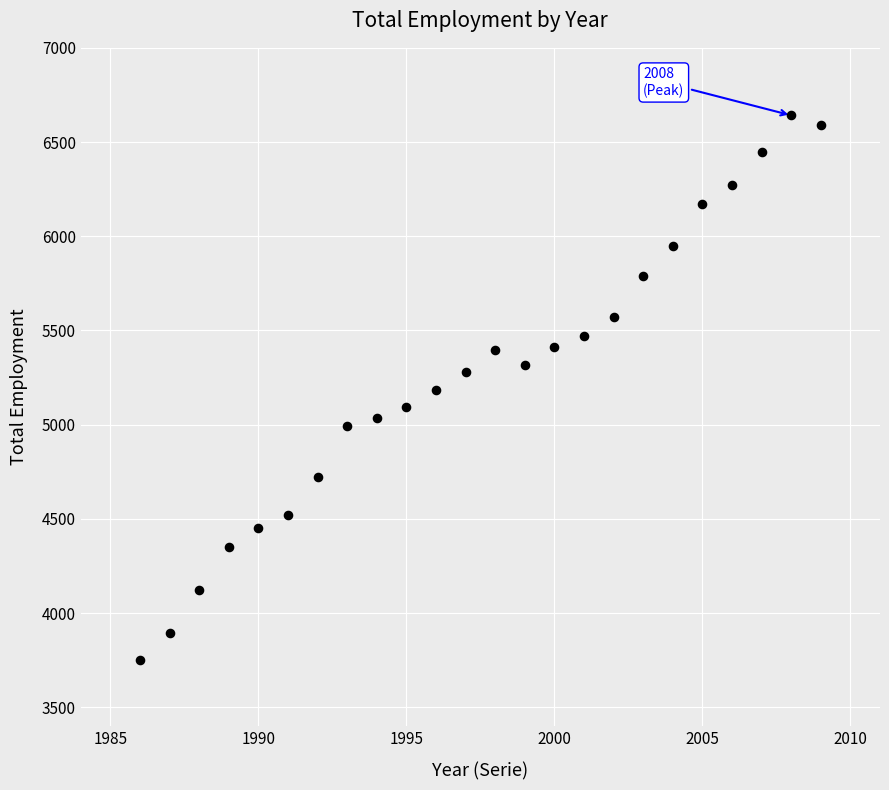

What is the range of X values (max minus min)?

23.0